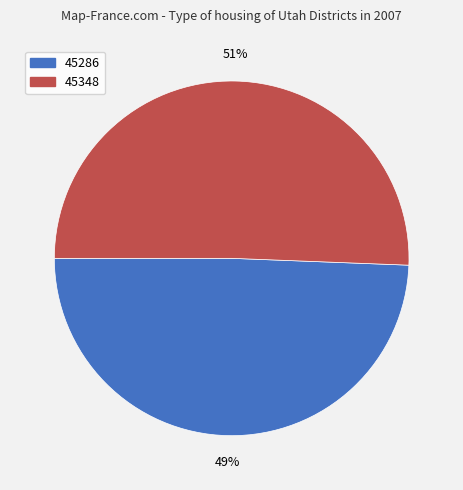

Which category accounts for the majority?

45348